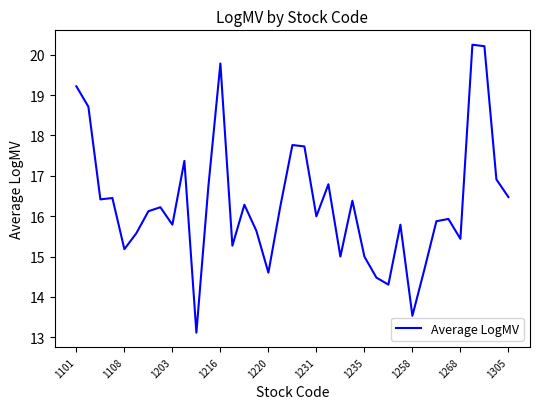

What is the maximum value shown in the chart?

20.2